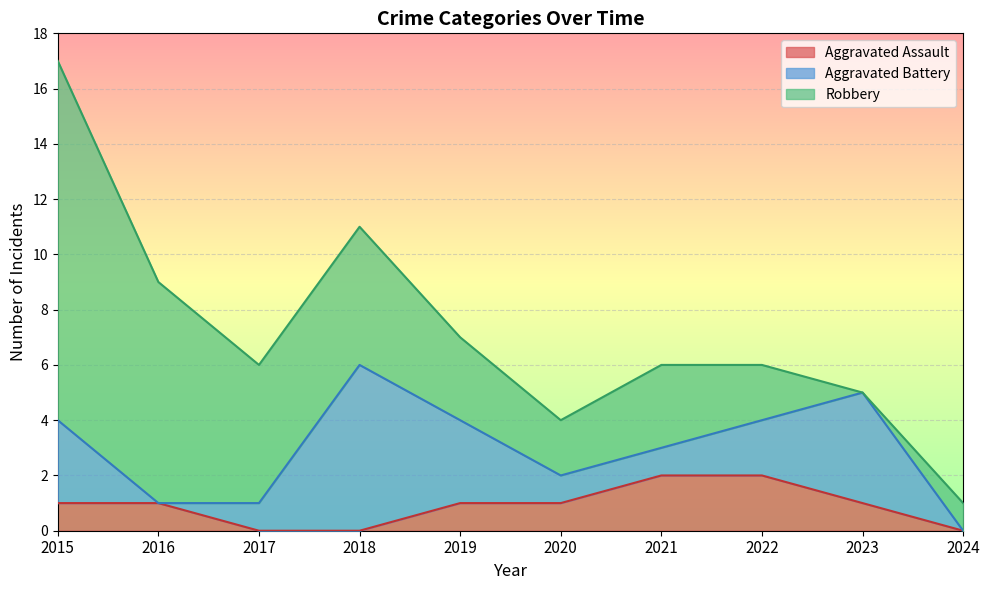

True or false: Total and Aggravated Assault cross at least once.

False